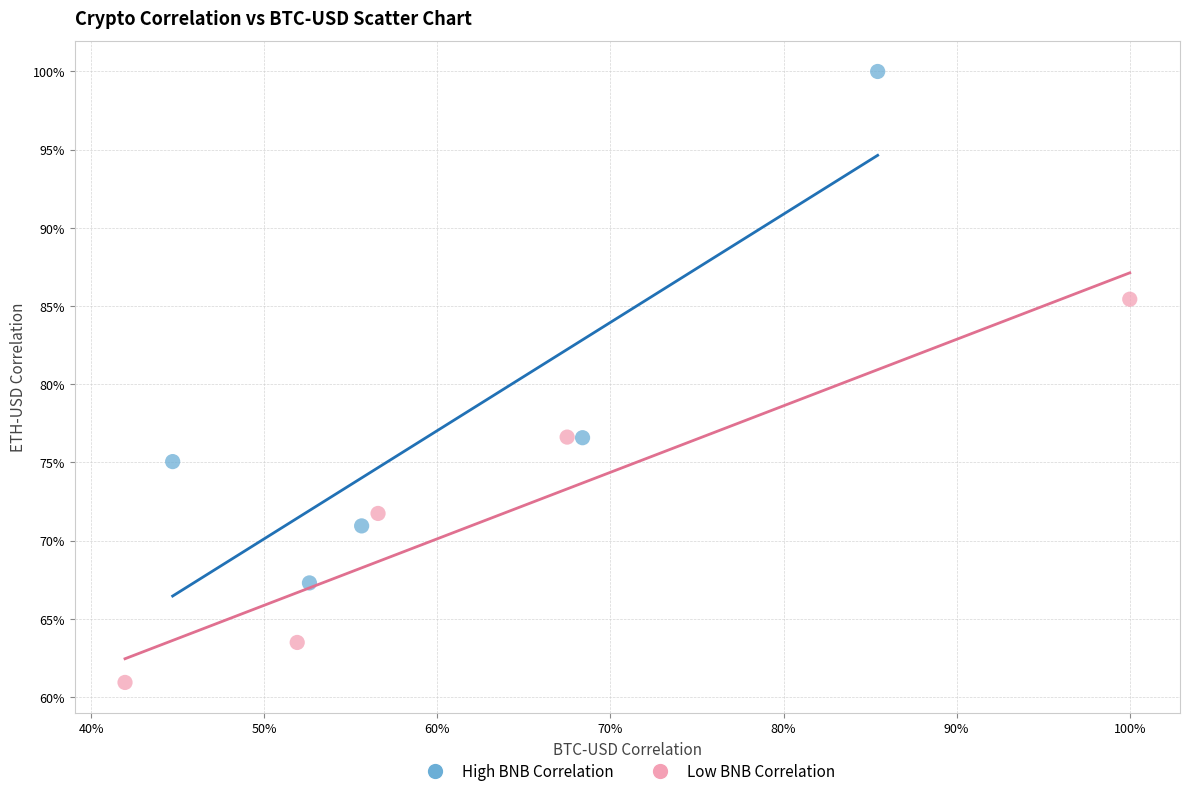

Which series has the largest Y range (max minus min)?

High BNB Correlation